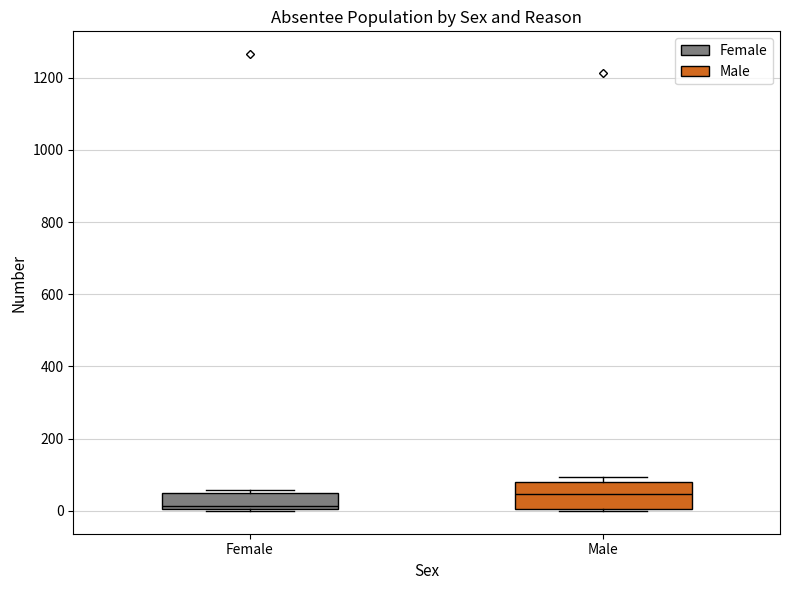

Which box's median line is the highest?

Male